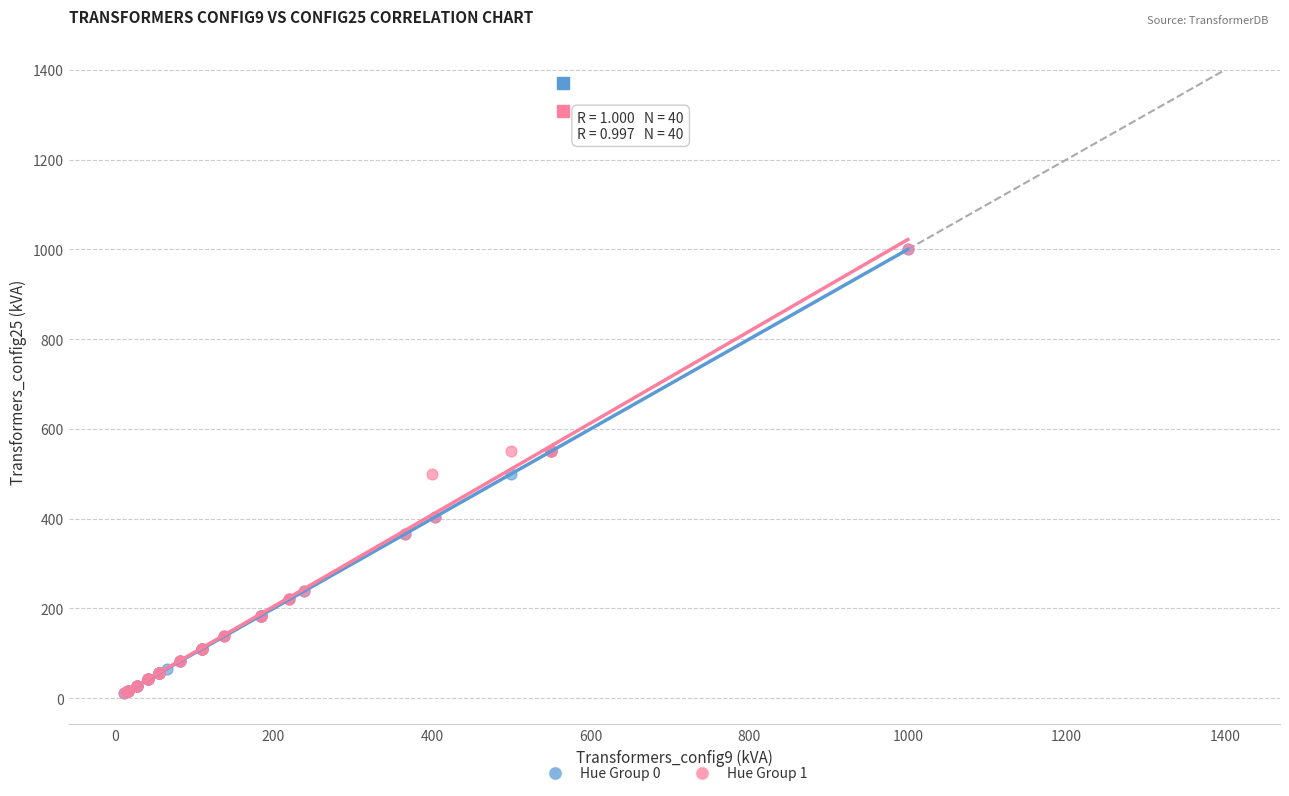

What are all the series names shown in the legend?

Hue Group 0, Hue Group 1